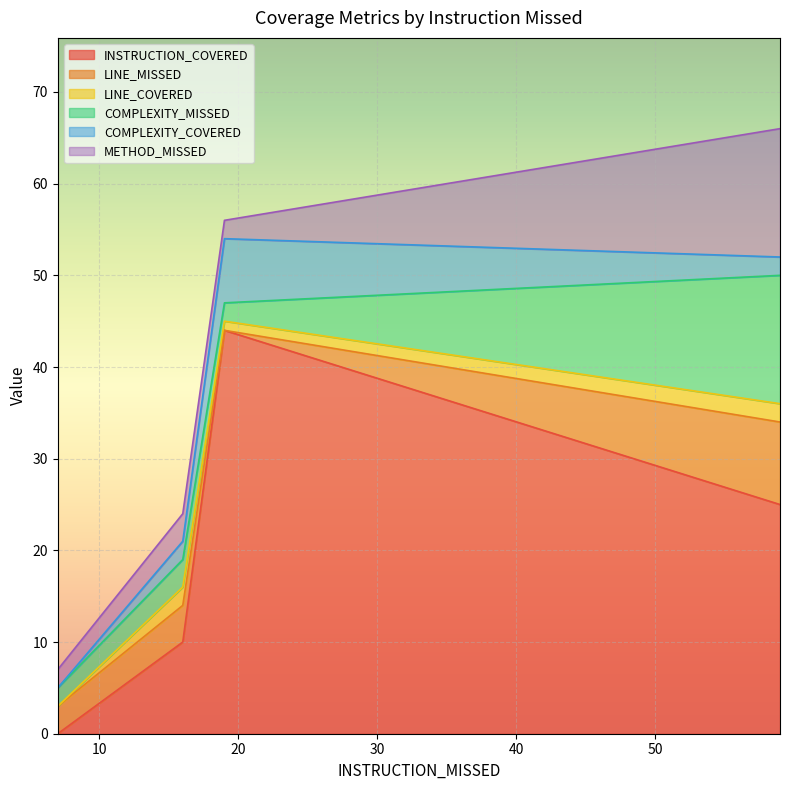

What is the value of the METHOD_MISSED point at the 2nd from the left?

3